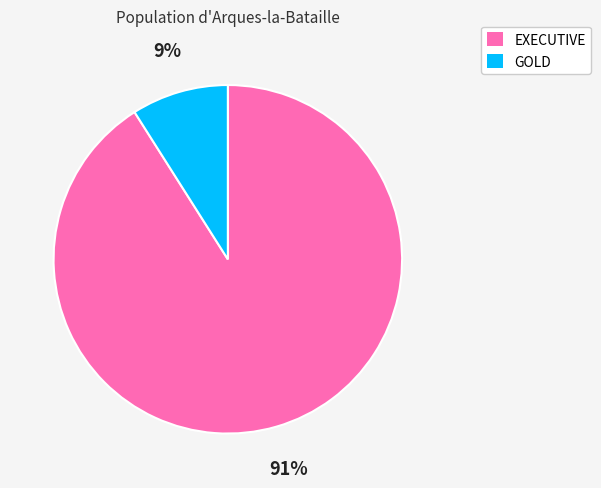

Which slice is the smallest?

GOLD